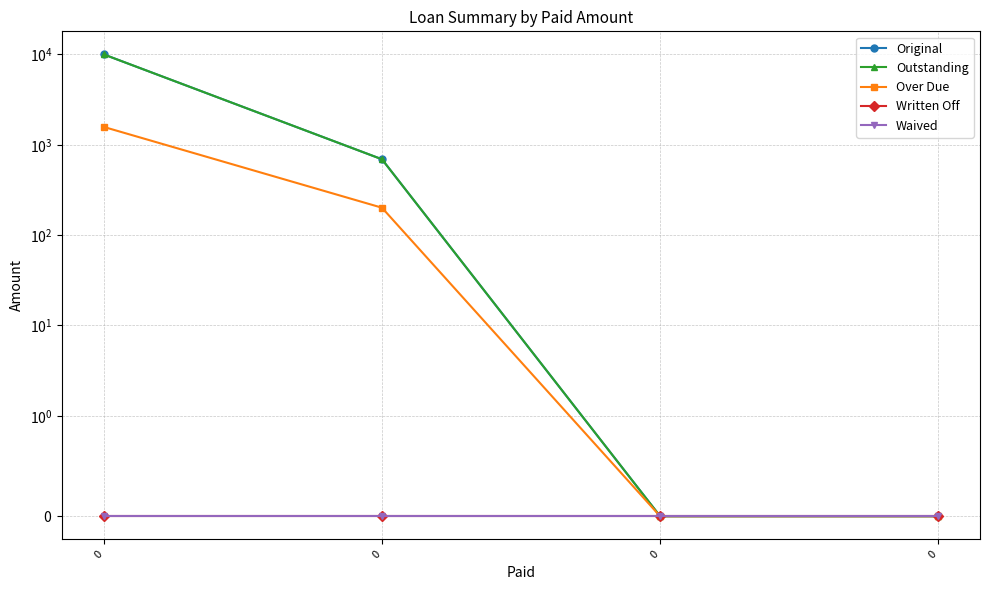

Reading left to right, list all the values displayed in this chart.

Original: 0=10000.0	0=691.1	0=0.0	0=0.0
Outstanding: 0=10000.0	0=691.1	0=0.0	0=0.0
Over Due: 0=1575.9	0=201.1	0=0.0	0=0.0
Written Off: 0=0.0	0=0.0	0=0.0	0=0.0
Waived: 0=0.0	0=0.0	0=0.0	0=0.0